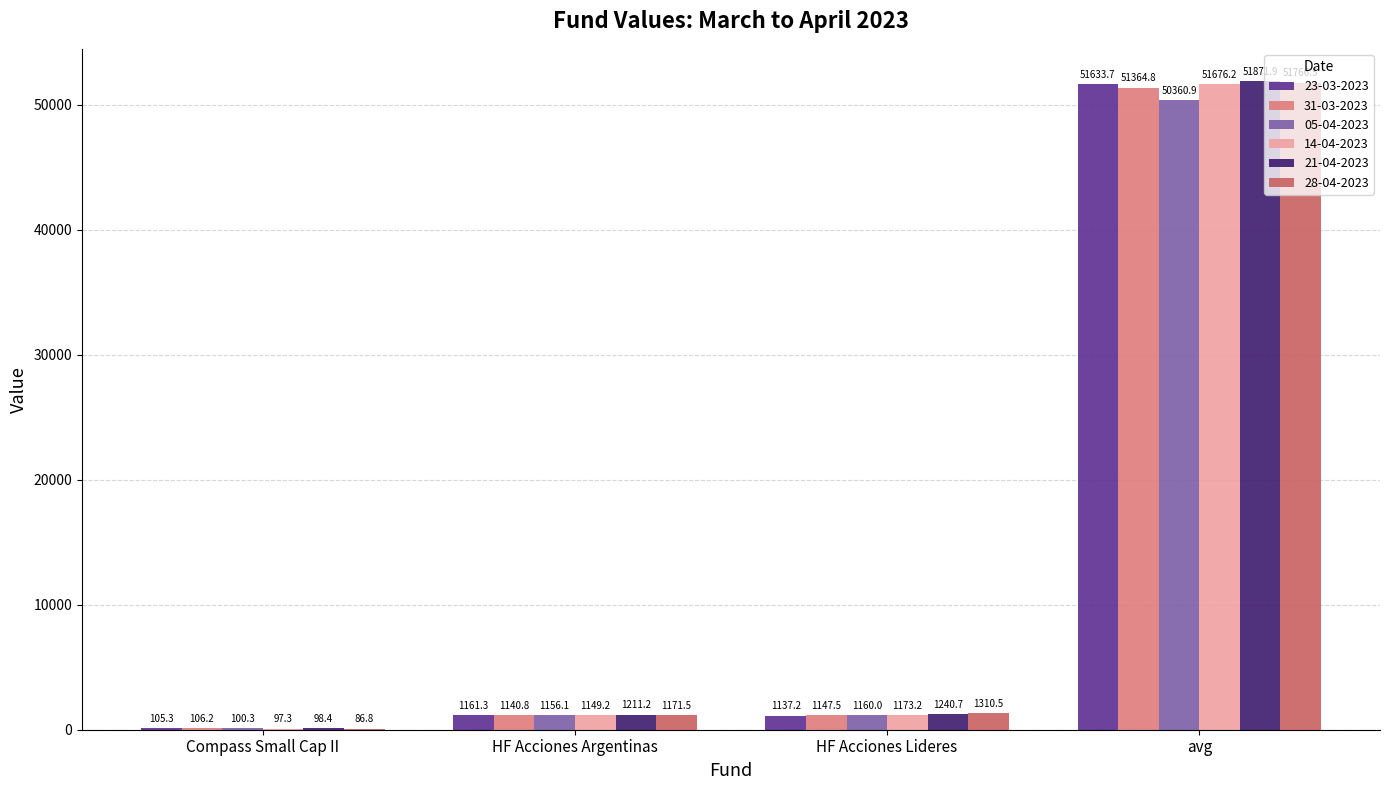

Which series changed the most between Compass Small Cap II and HF Acciones Lideres?

28-04-2023